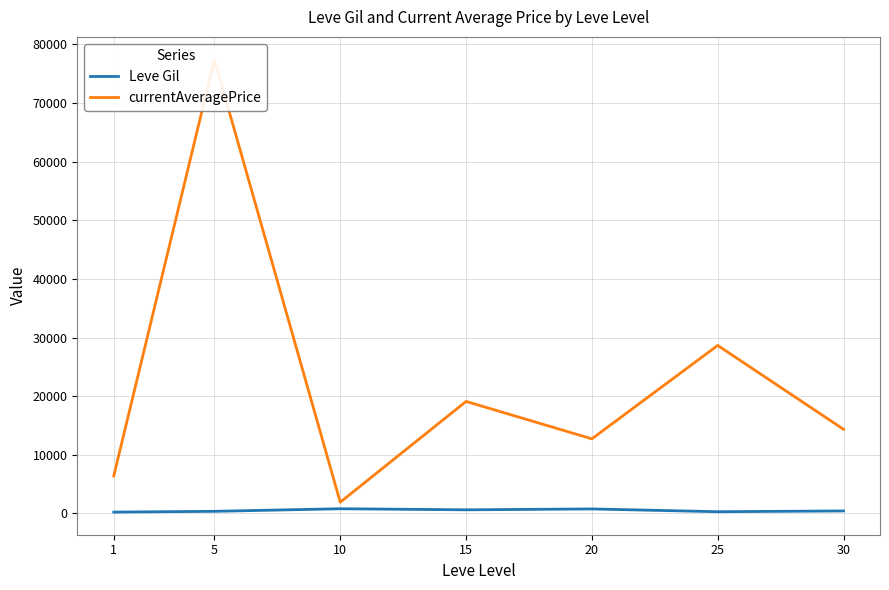

True or false: currentAveragePrice has a value of 6405.8 at 1.

True